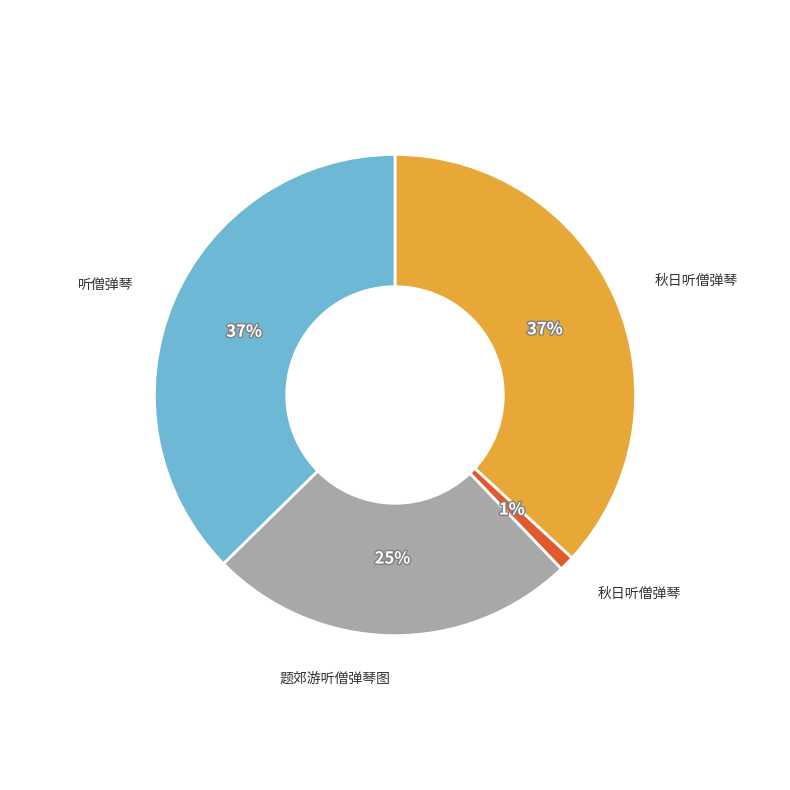

To the nearest percent, what is the difference between the largest and smallest slice percentages?

36%